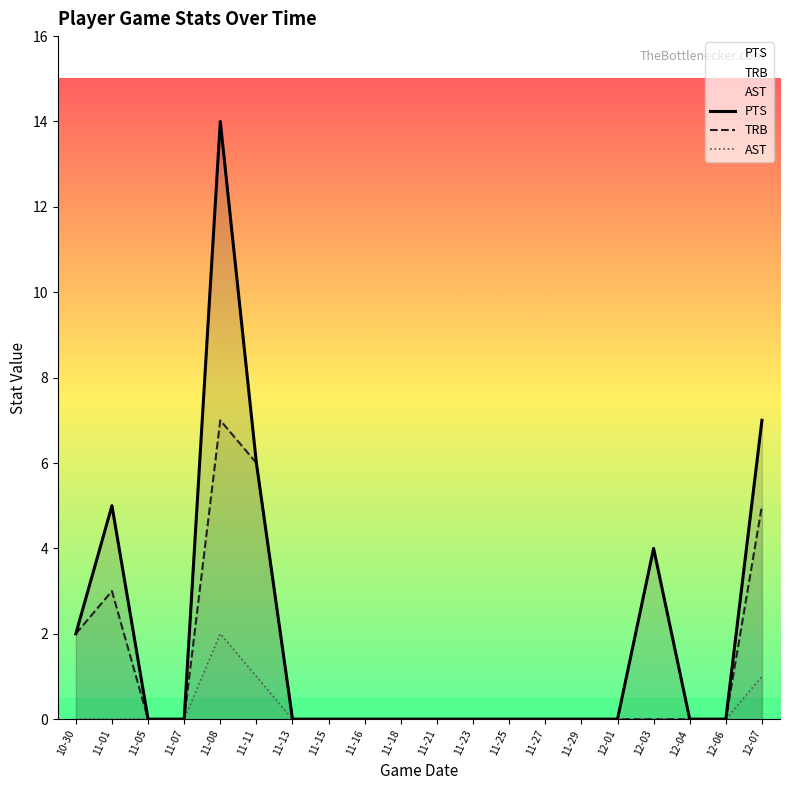

Does the chart display data point markers on the line(s)?

No